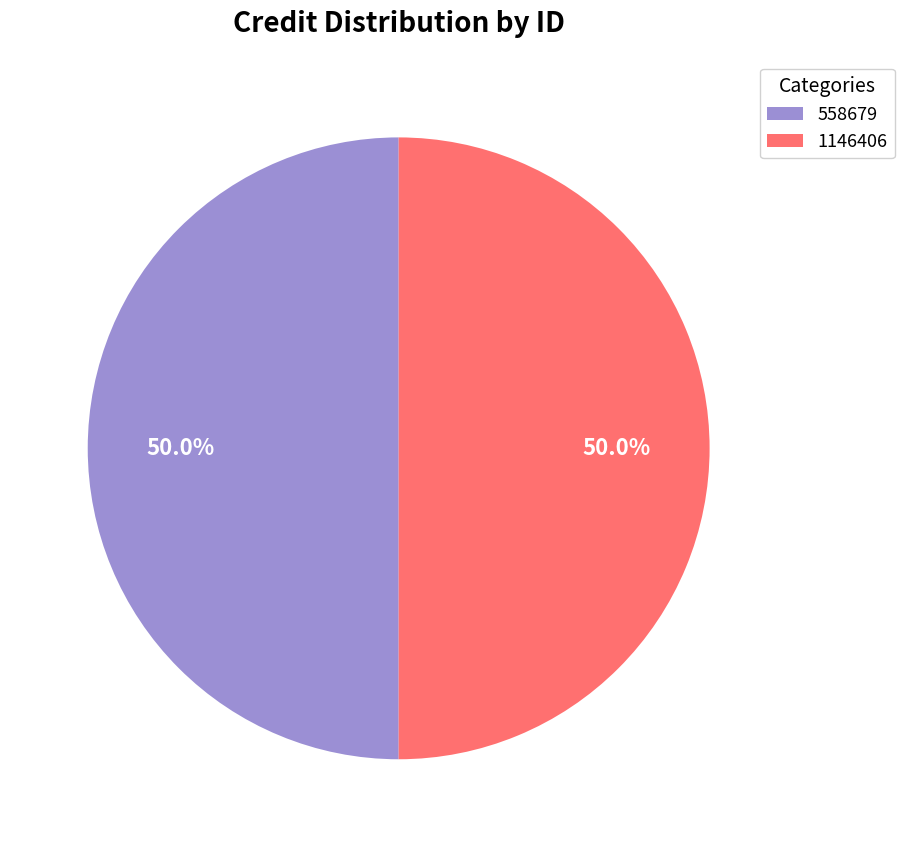

How many segments does this pie chart have?

2